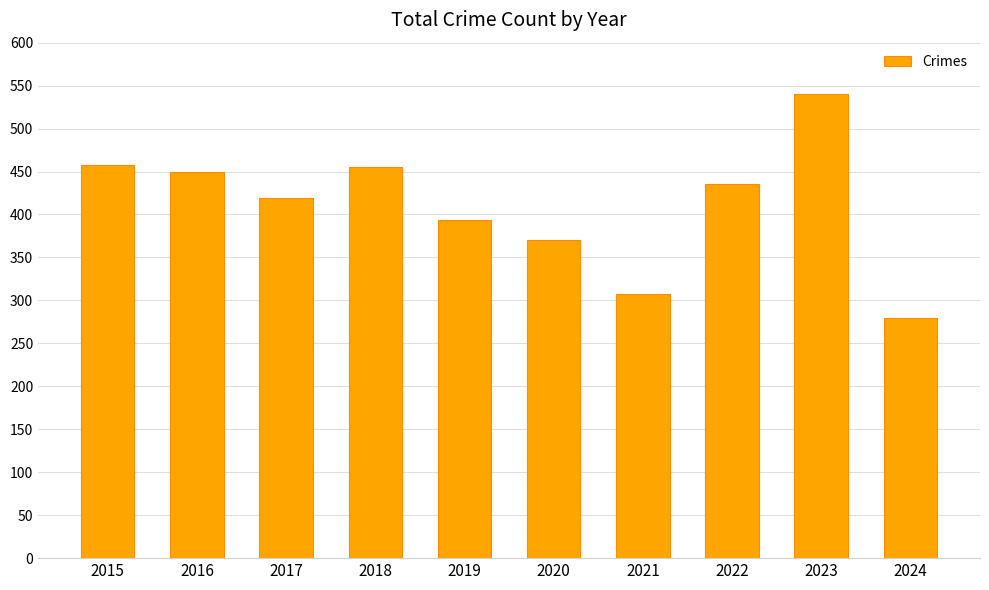

Reading left to right, transcribe all the data shown in this chart.

458	449	419	455	394	370	308	436	540	279